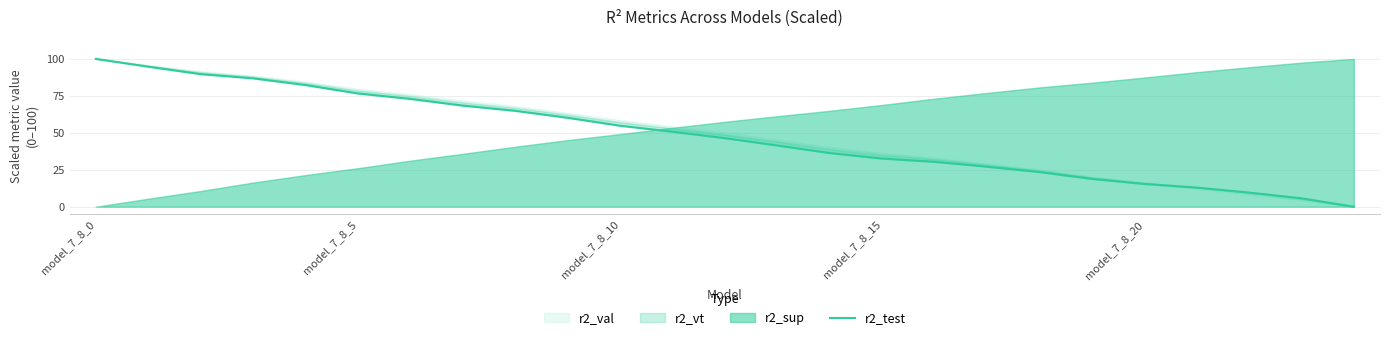

What is the approximate value at 14?

36.3